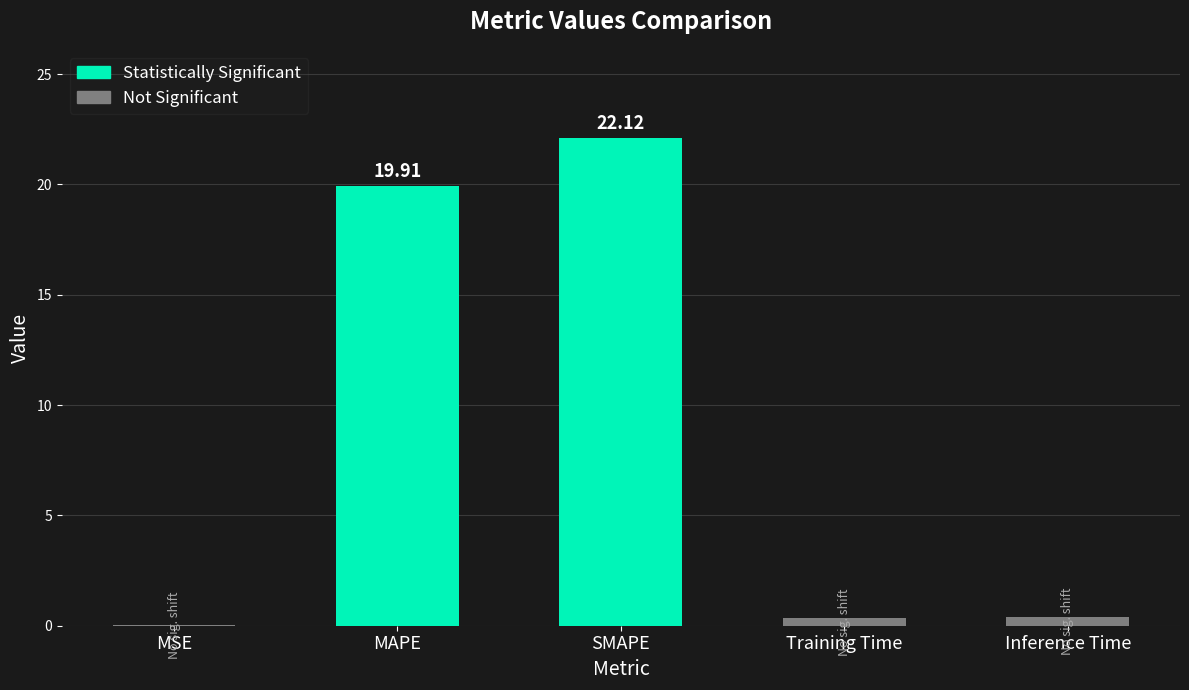

Which category has the highest value across all series?

SMAPE